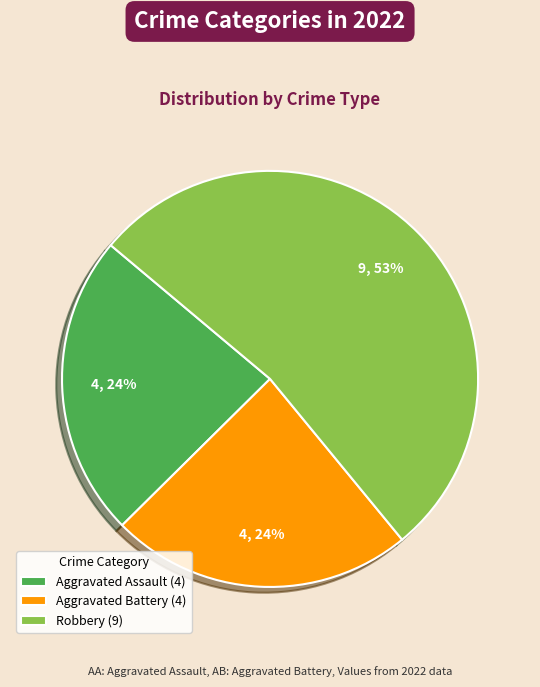

What is the largest slice in the pie chart?

Robbery (9)